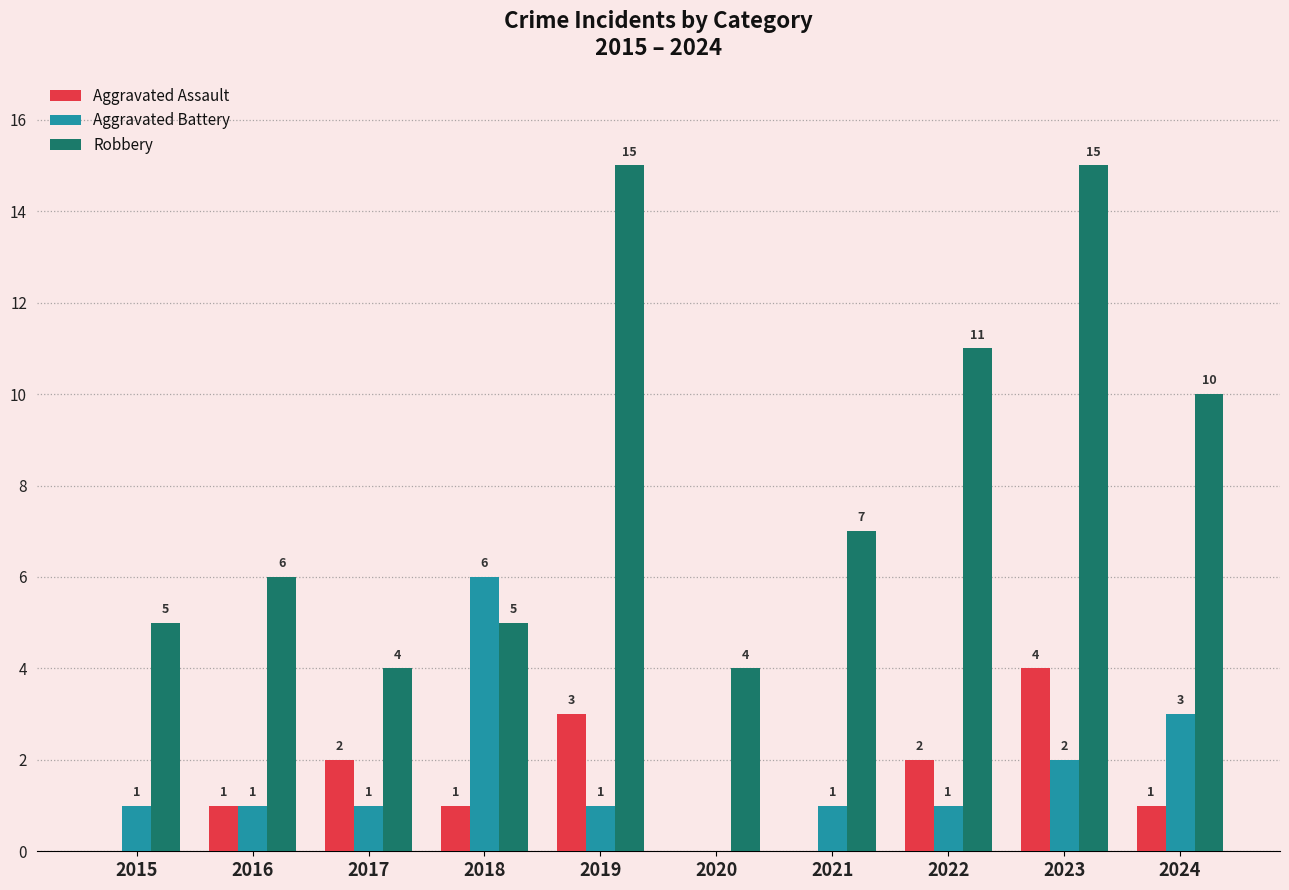

What is the total value across all series at 2024?

14